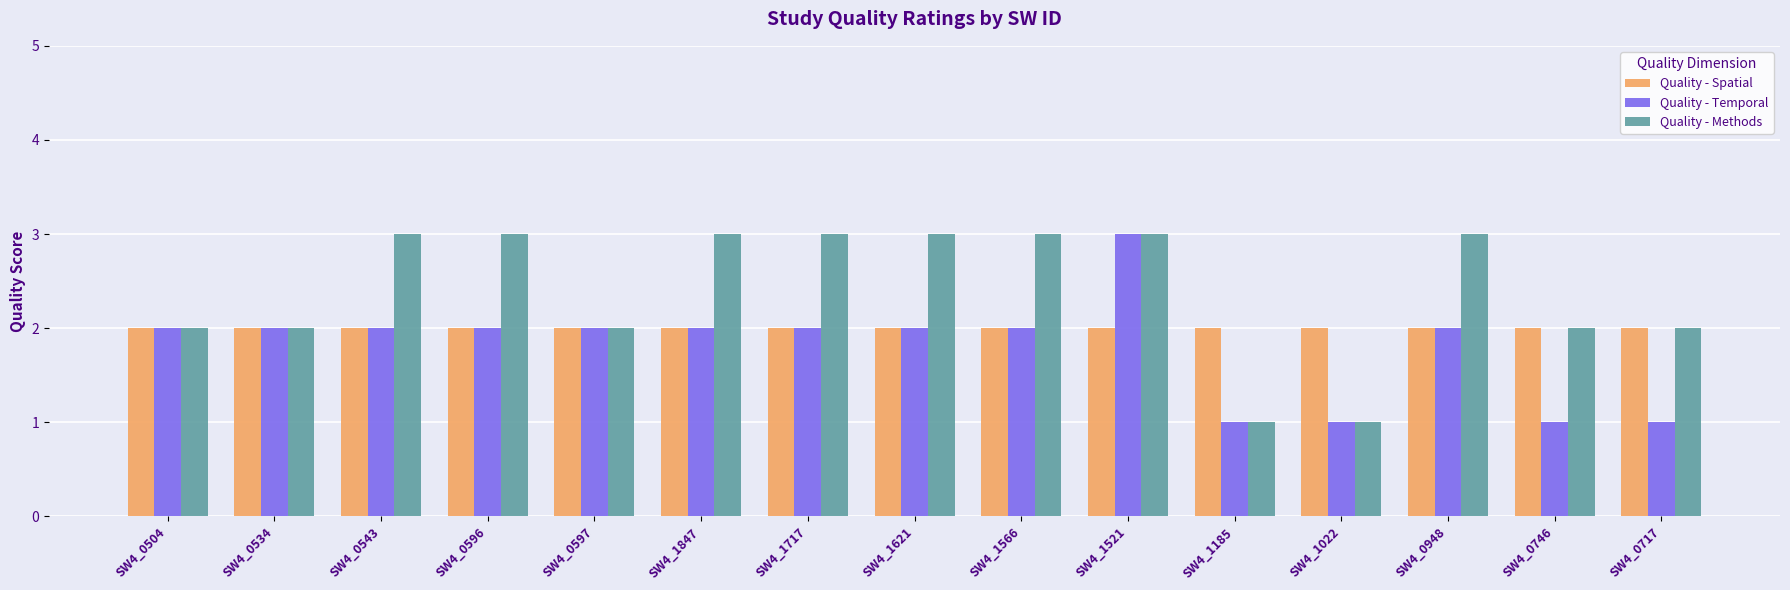

True or false: Quality - Methods has a value of 3 at SW4_1717.

True